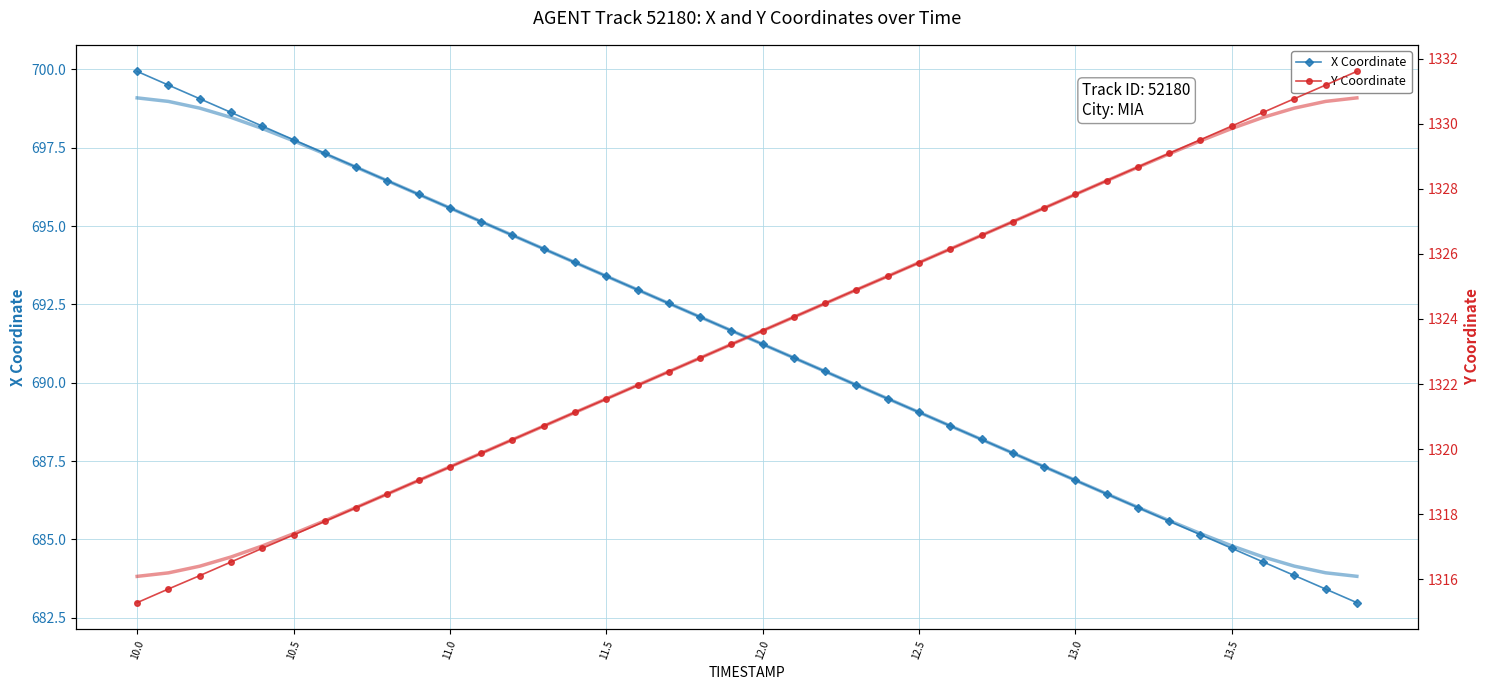

Is the value of Y at 11 greater than the value of X at 24?

Yes